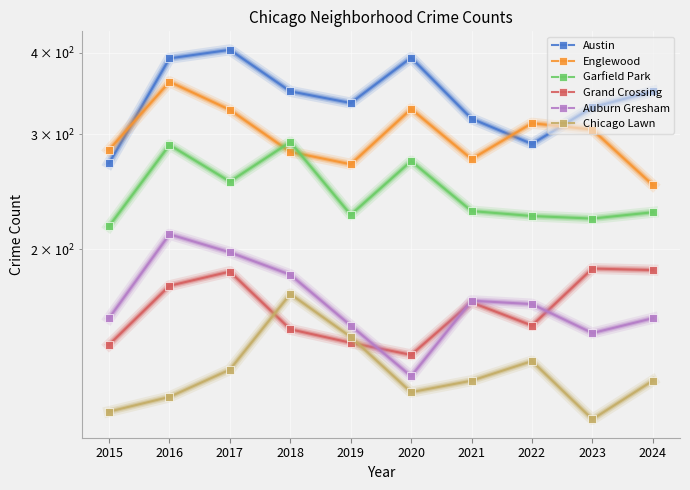

At which label does Chicago Lawn first exceed 126?

2017